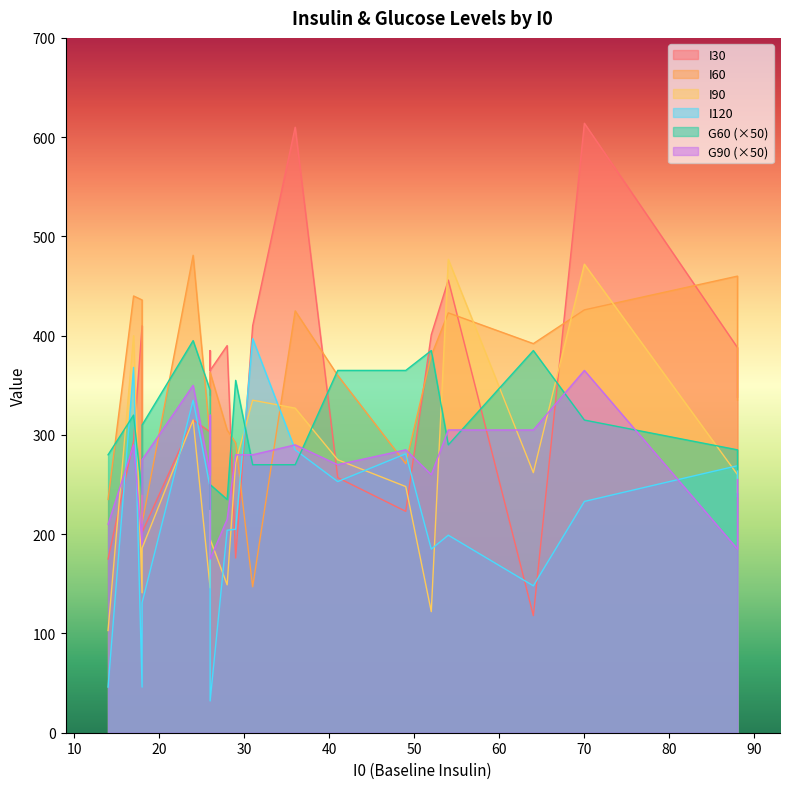

Rank the series by their maximum value, from lowest to highest.

G90, G60, I120, I90, I60, I30